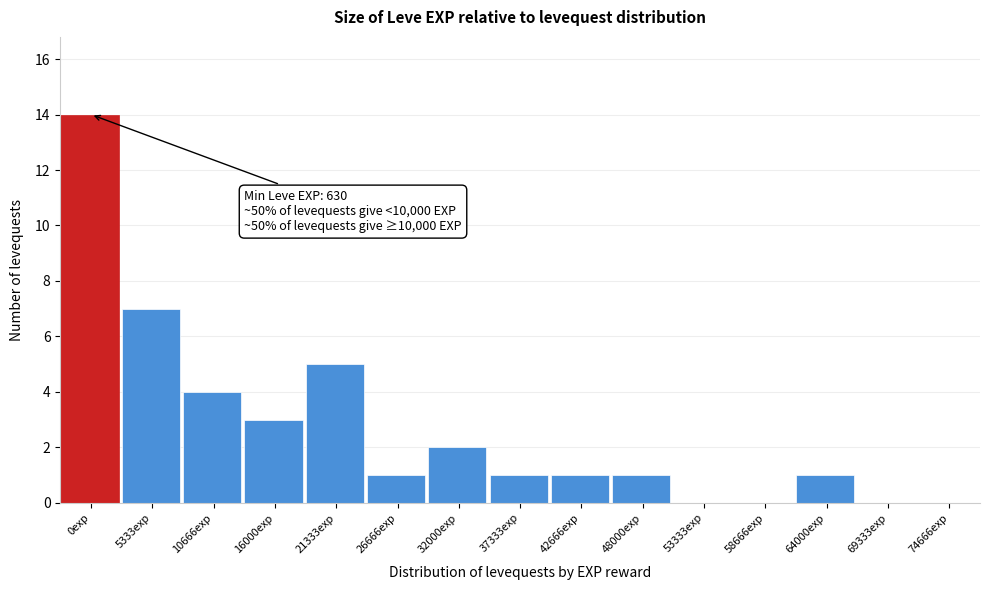

Reading left to right, extract all data points from this chart.

0exp=14	5333exp=7	10666exp=4	16000exp=3	21333exp=5	26666exp=1	32000exp=2	37333exp=1	42666exp=1	48000exp=1	53333exp=0	58666exp=0	64000exp=1	69333exp=0	74666exp=0